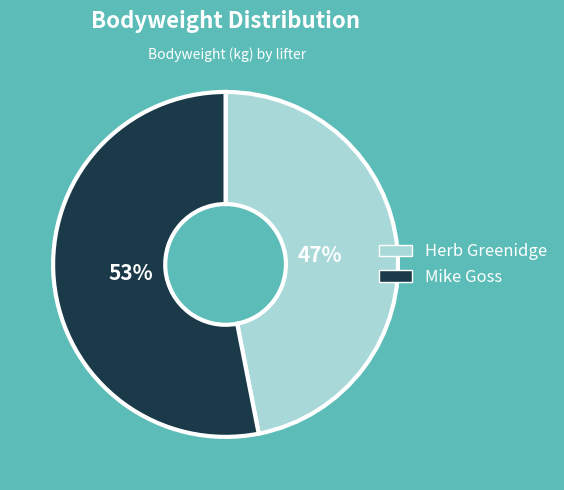

To the nearest percent, what is the difference between the Mike Goss and Herb Greenidge slice percentages?

6%